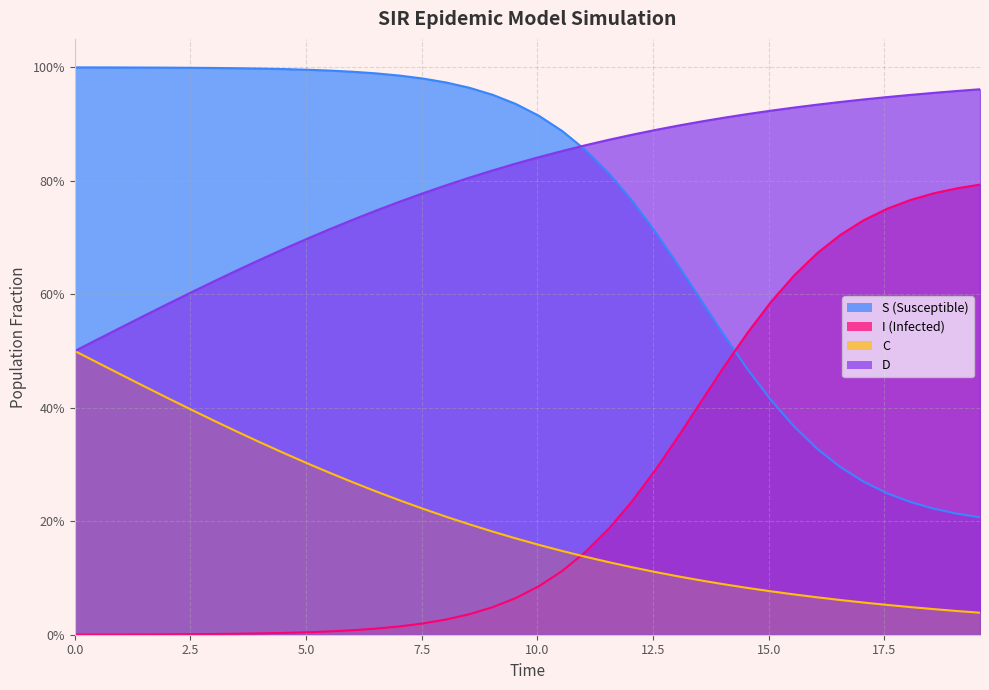

What is the difference between the maximum and minimum values in the D series?

0.5